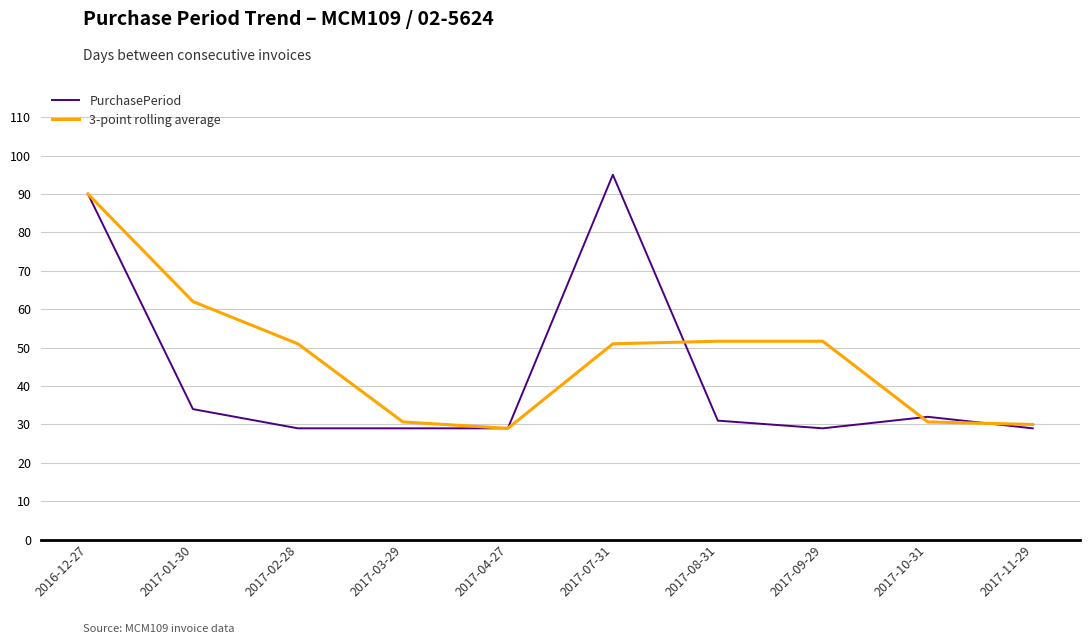

Reading left to right, transcribe all the data shown in this chart.

PurchasePeriod: 2016-12-27=90.0	2017-01-30=34.0	2017-02-28=29.0	2017-03-29=29.0	2017-04-27=29.0	2017-07-31=95.0	2017-08-31=31.0	2017-09-29=29.0	2017-10-31=32.0	2017-11-29=29.0
3-point rolling average: 2016-12-27=90.0	2017-01-30=62.0	2017-02-28=51.0	2017-03-29=30.7	2017-04-27=29.0	2017-07-31=51.0	2017-08-31=51.7	2017-09-29=51.7	2017-10-31=30.7	2017-11-29=30.0